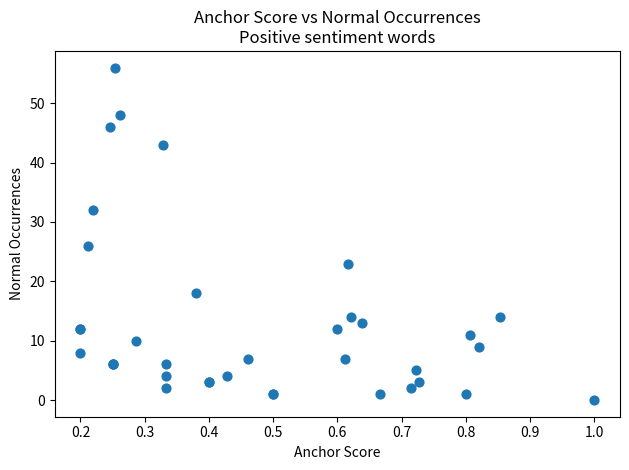

What Y value in the scatter plot is closest to 28?

26